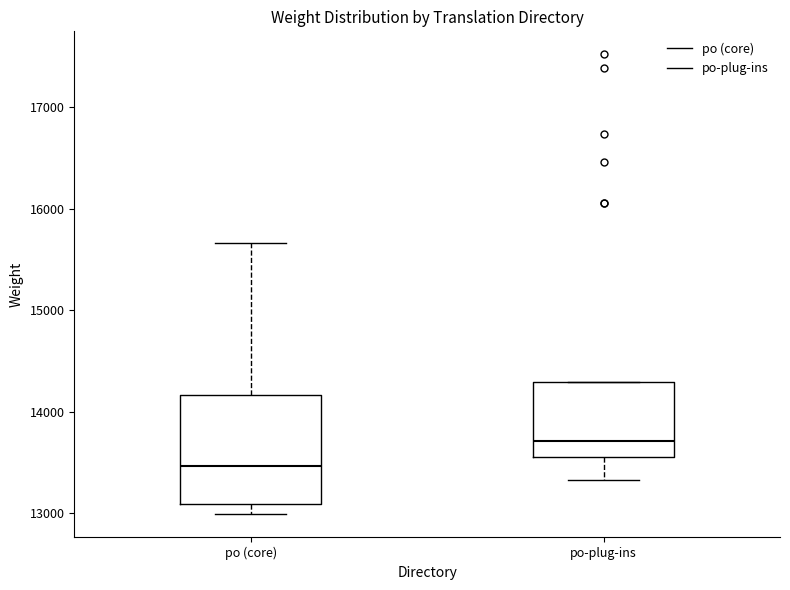

Which box has the highest median line?

po-plug-ins